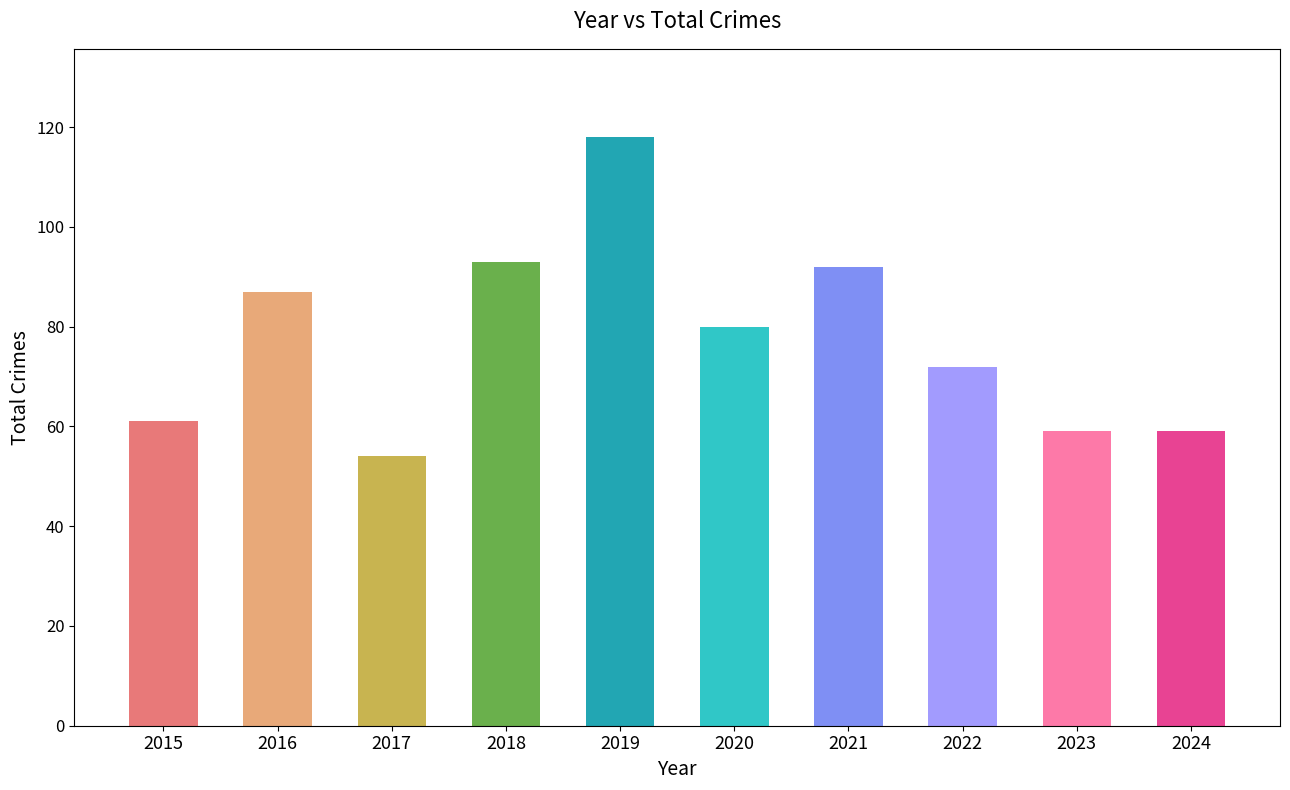

Reading left to right, list all the values displayed in this chart.

61	87	54	93	118	80	92	72	59	59